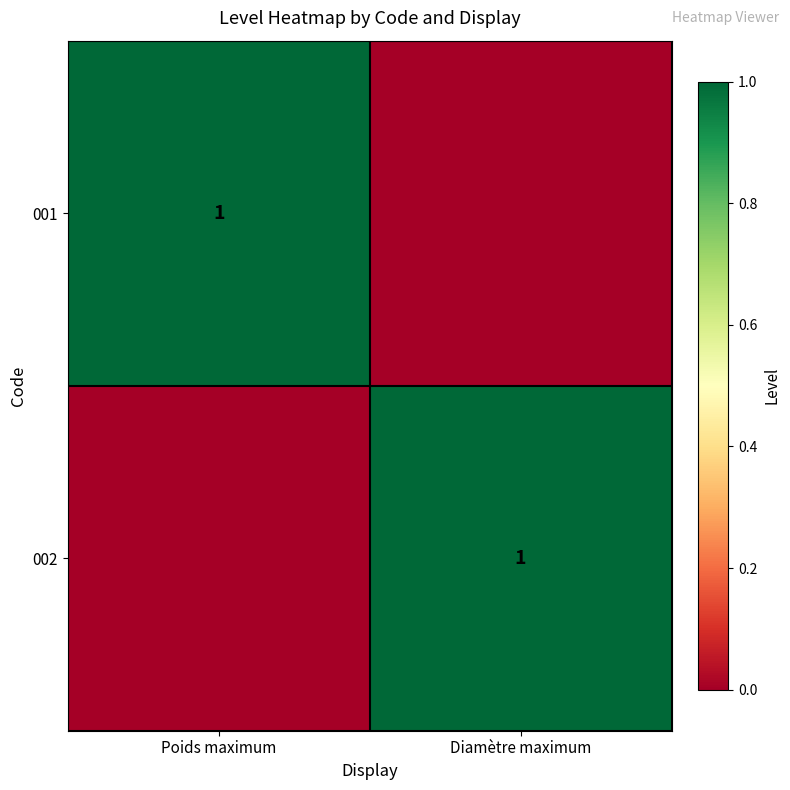

The 001 series shows 2 at Poids maximum. True or false?

False